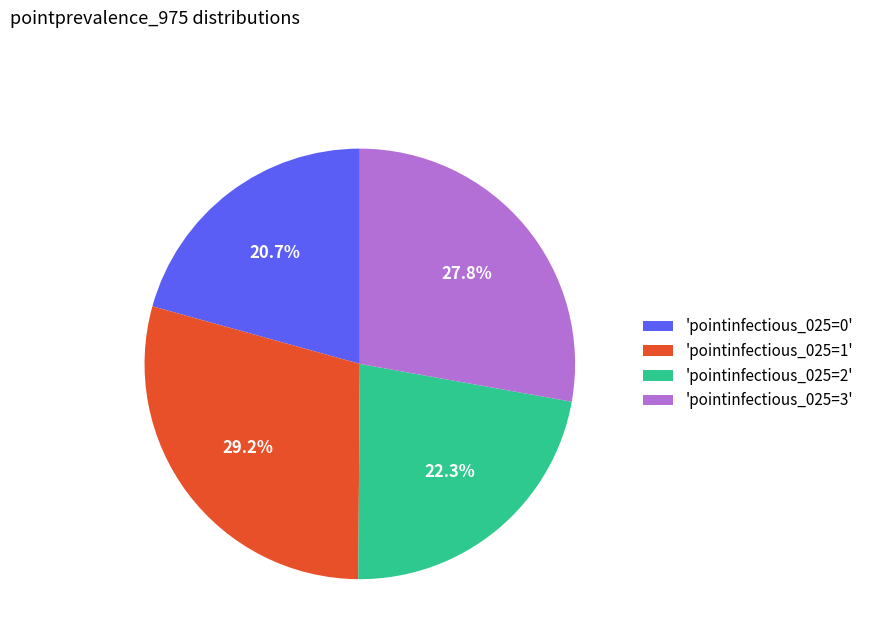

What is the largest slice in the pie chart?

'pointinfectious_025=1'